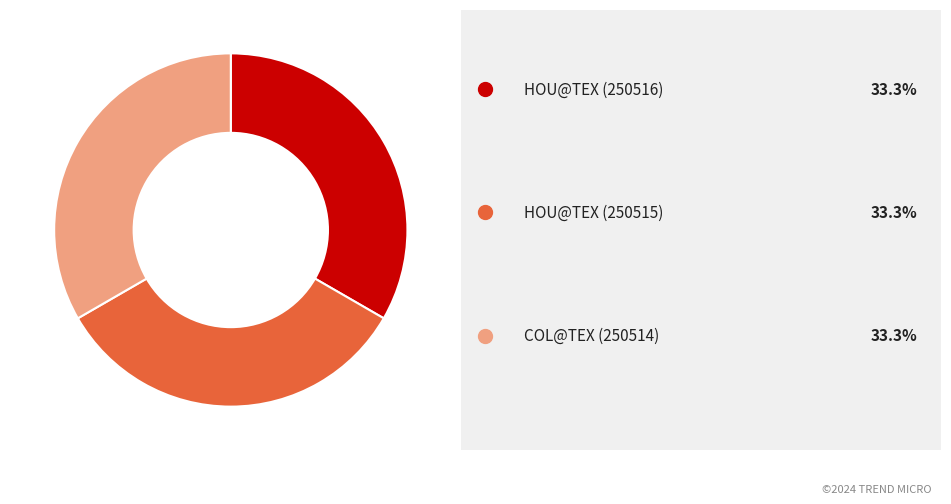

Is there a majority slice in this chart?

No